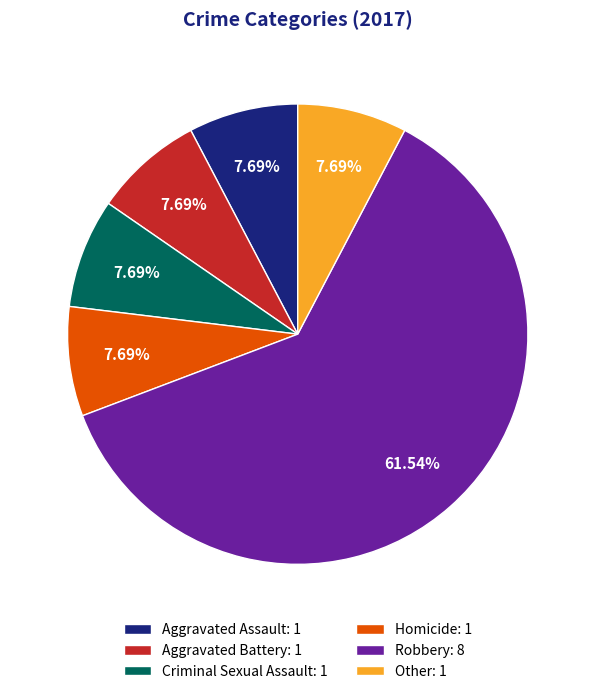

True or false: Criminal Sexual Assault accounts for 8% of the total.

True